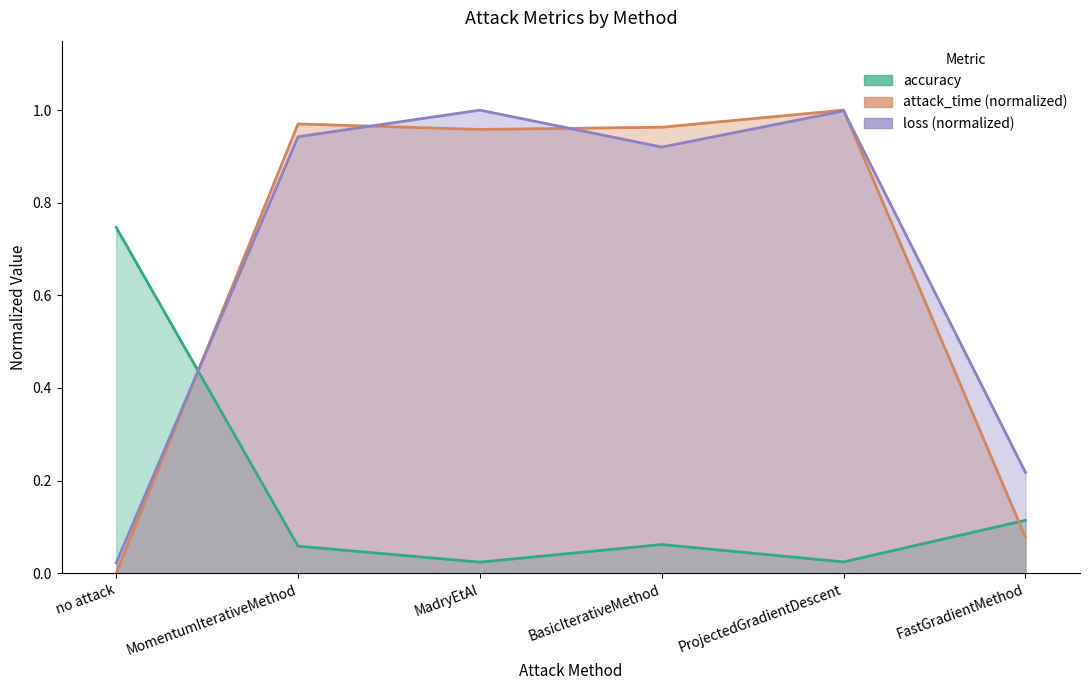

How many data points does each series have?

6